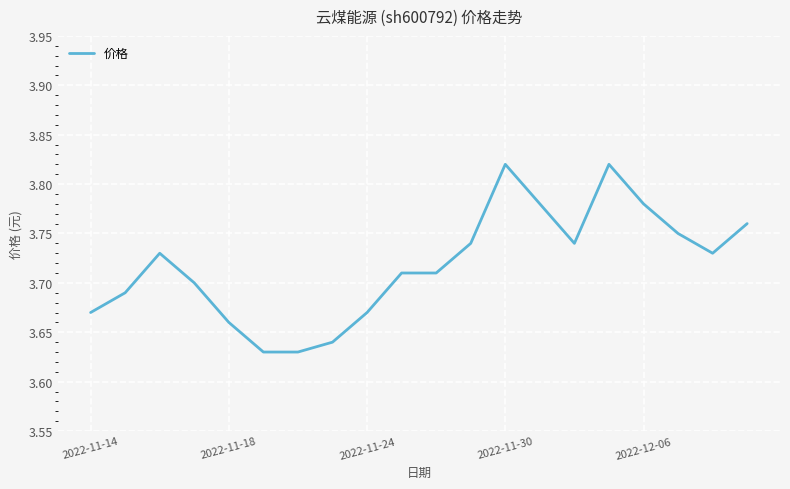

Count the number of data series in this chart.

1